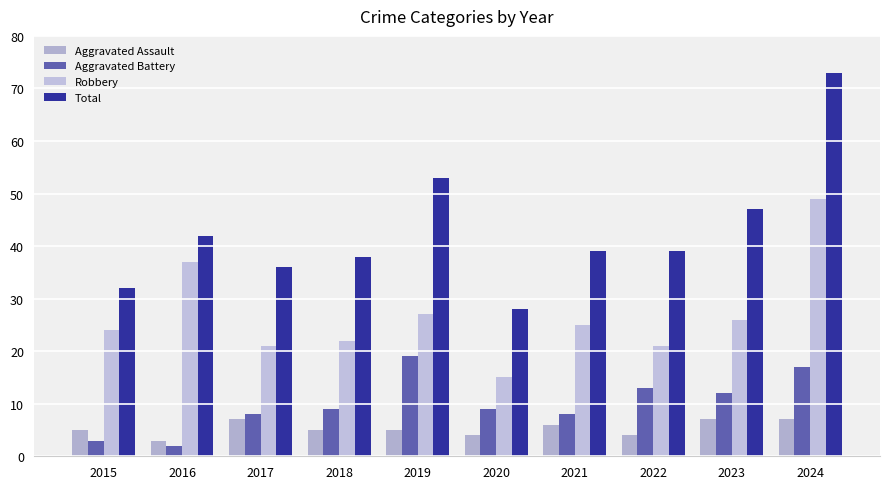

Which series has the largest total across all categories?

Total